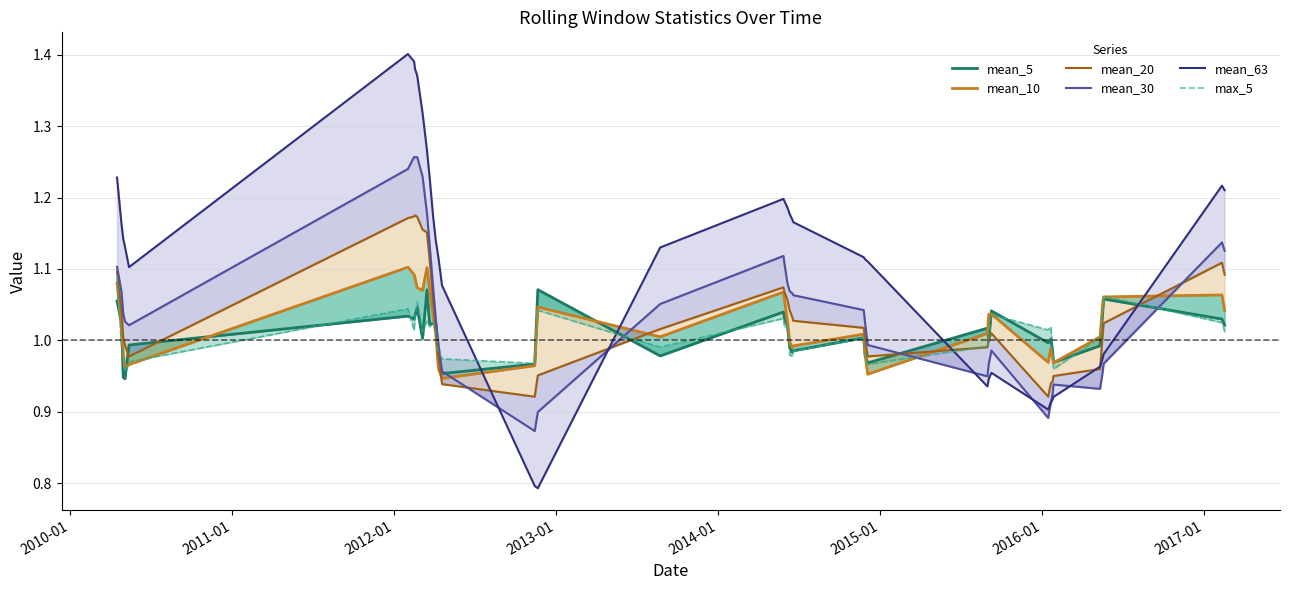

Does the chart display data point markers on the line(s)?

No